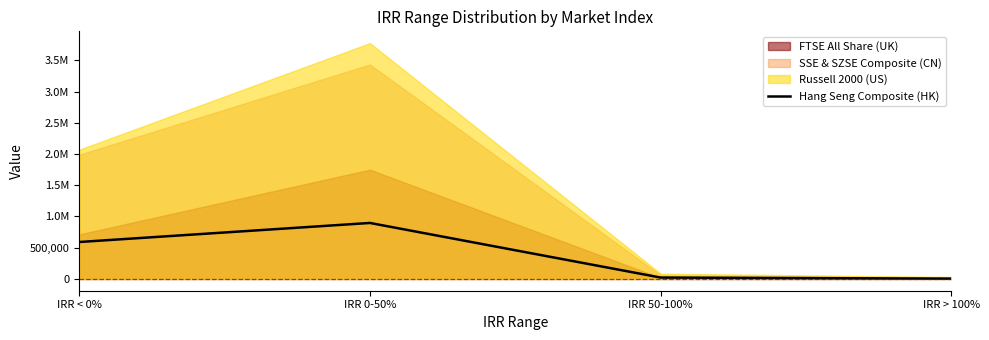

List the labels in order of value, largest first.

IRR 0-50%, IRR < 0%, IRR 50-100%, IRR > 100%